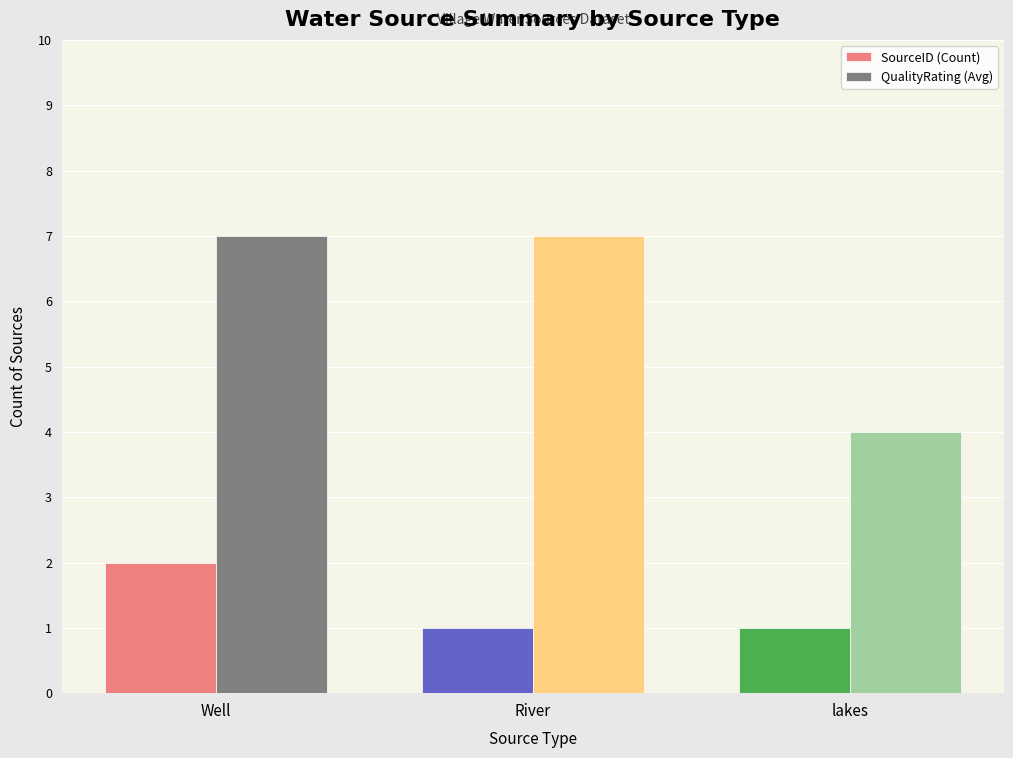

What is the difference between the maximum and minimum values in the SourceID (Count) series?

1